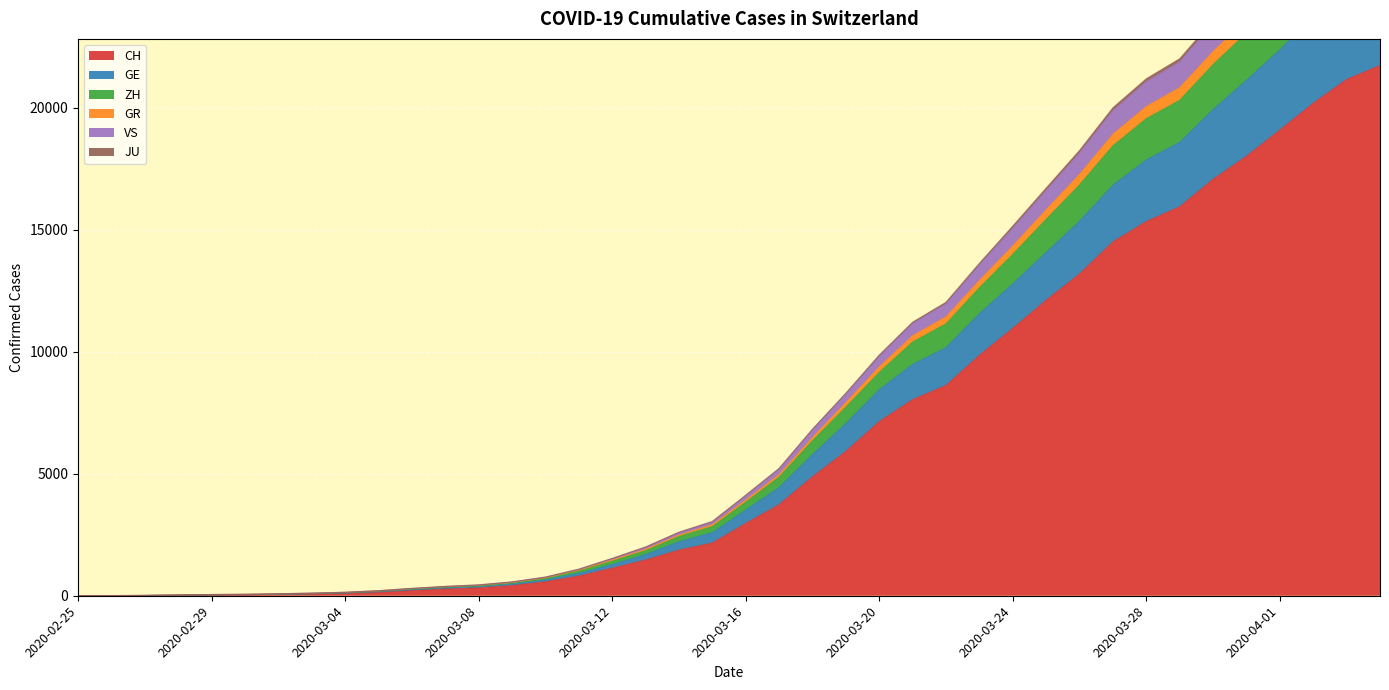

What is the value of the VS point at the 6th from the left?

59